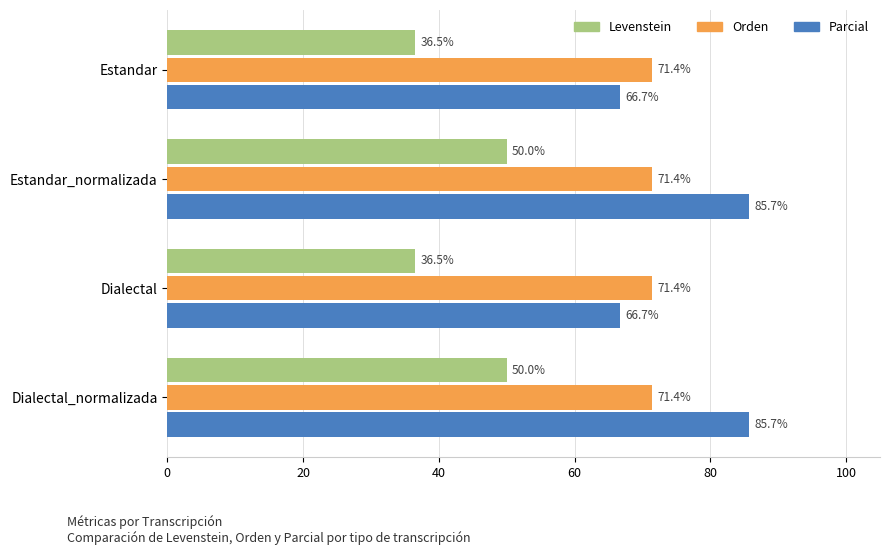

What is the average value of the Orden series?

71.4